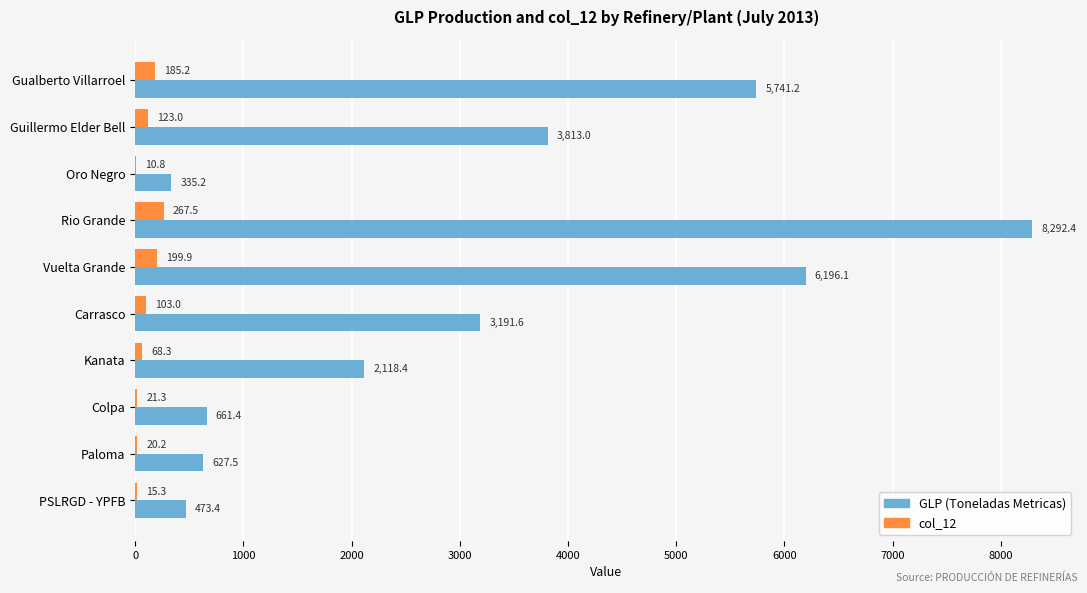

Read the GLP (Toneladas Metricas) value at Vuelta Grande.

6196.1